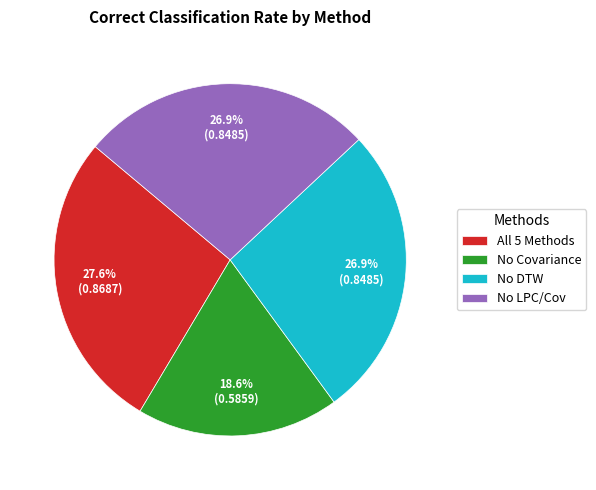

Count the number of slices in the pie.

4